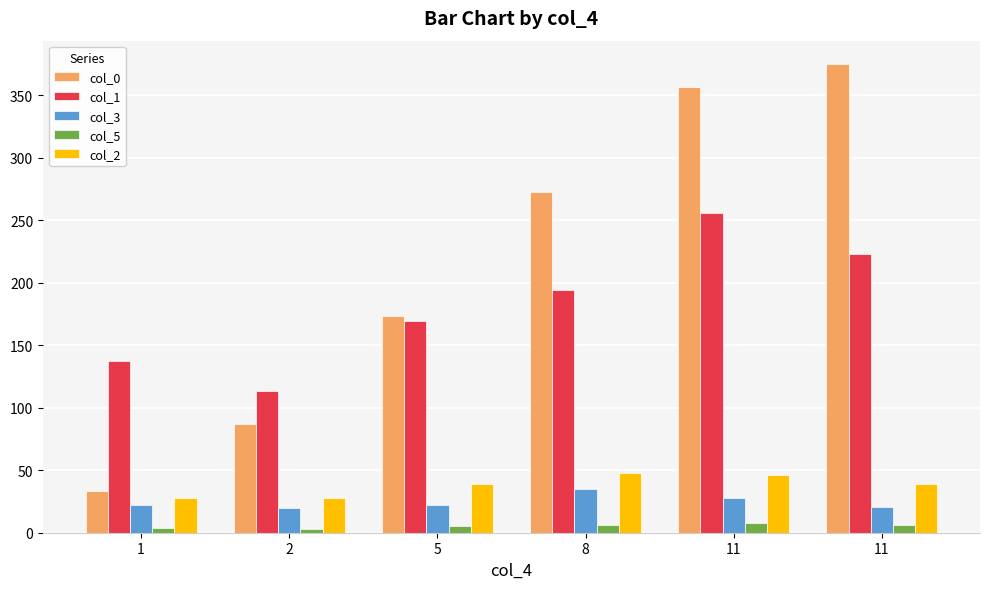

What is the sum of all col_1 values?

1093.6